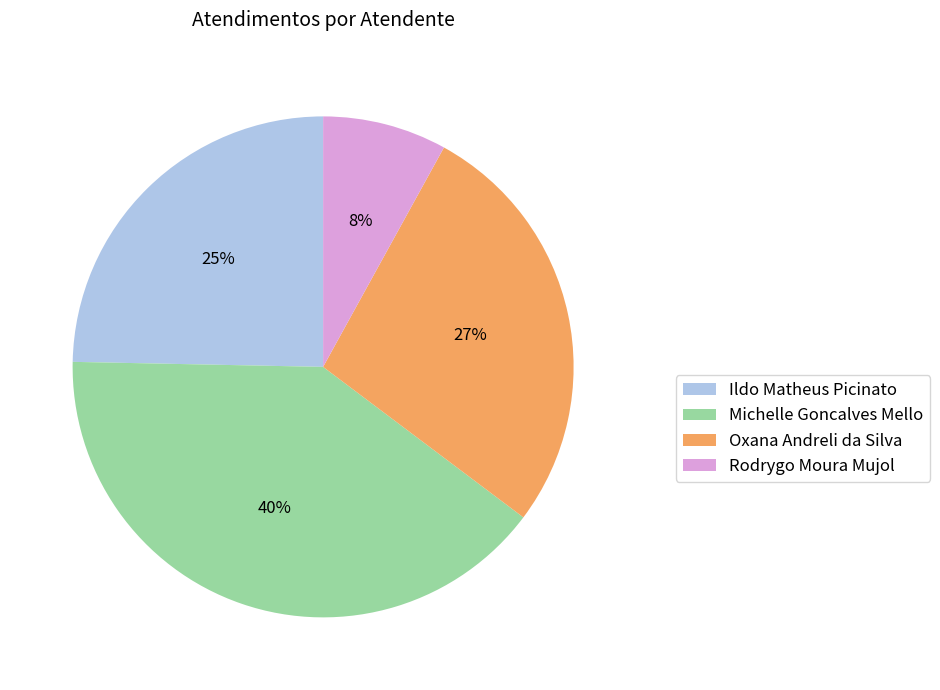

Count the number of slices in the pie.

4